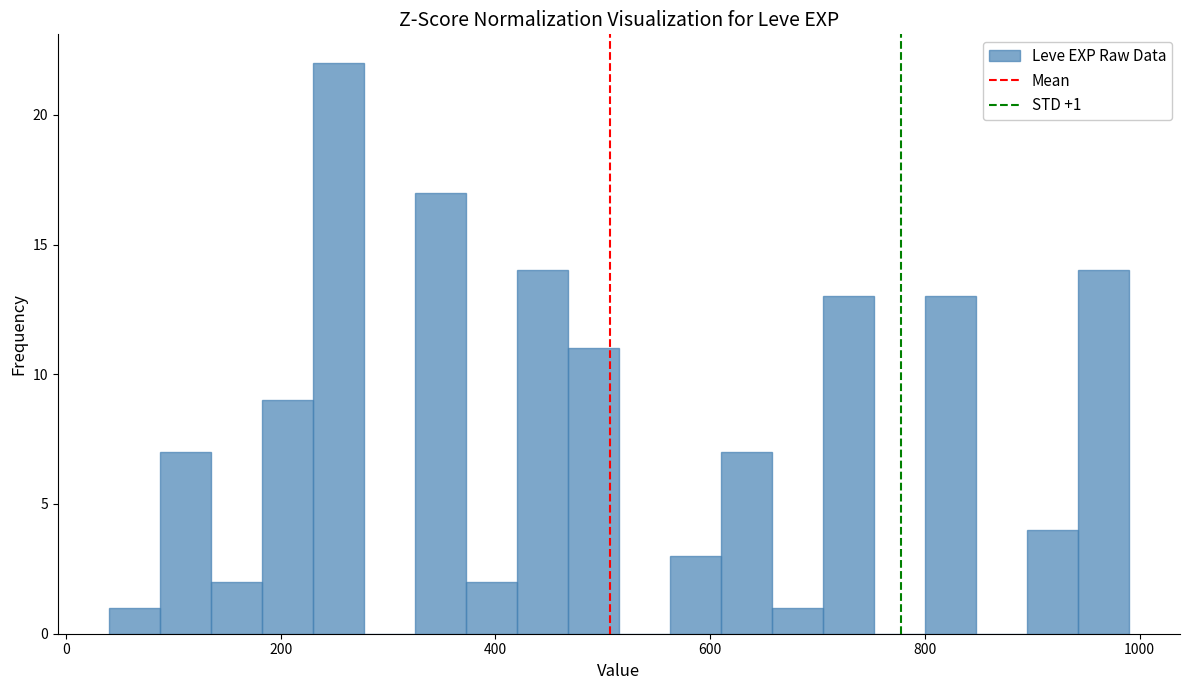

Around what value on the x-axis is the tallest bar? Give the approximate position of its centre, as read against the axis.

260